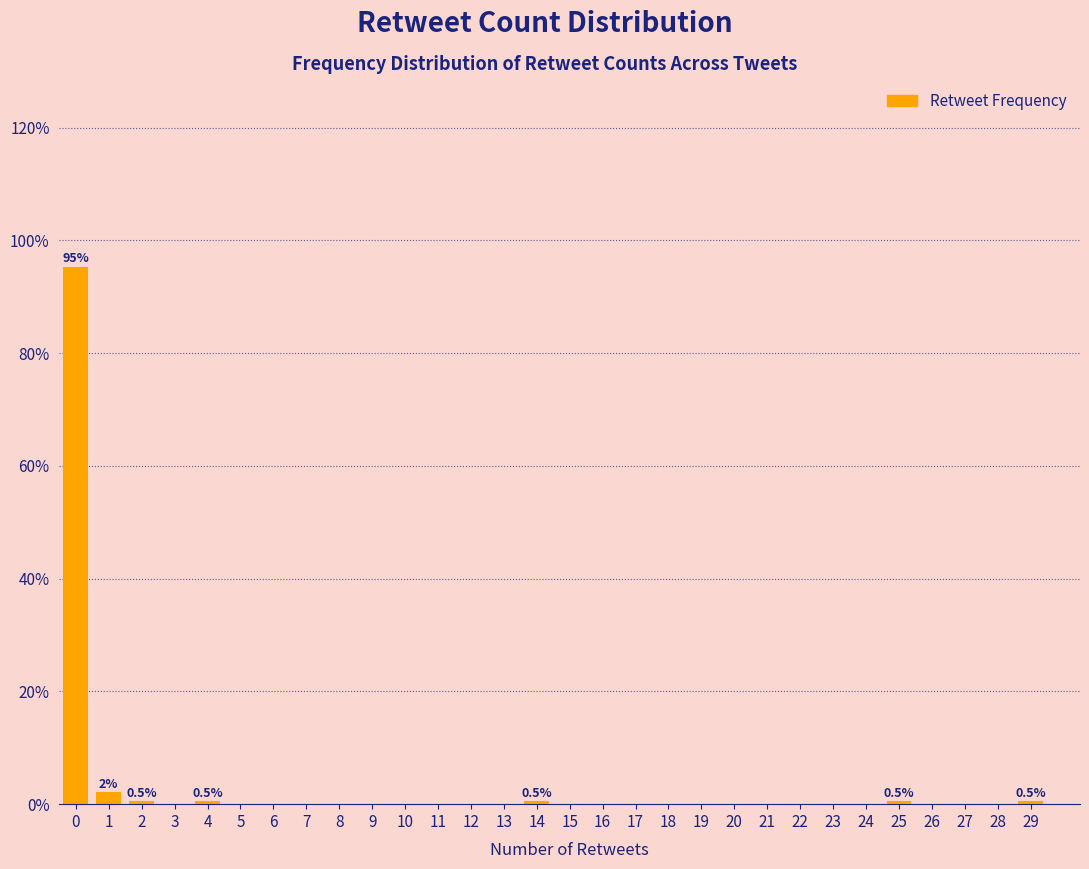

Reading left to right, what are all the values shown in this chart?

0=95.3	1=2.1	2=0.5	3=0.0	4=0.5	5=0.0	6=0.0	7=0.0	8=0.0	9=0.0	10=0.0	11=0.0	12=0.0	13=0.0	14=0.5	15=0.0	16=0.0	17=0.0	18=0.0	19=0.0	20=0.0	21=0.0	22=0.0	23=0.0	24=0.0	25=0.5	26=0.0	27=0.0	28=0.0	29=0.5